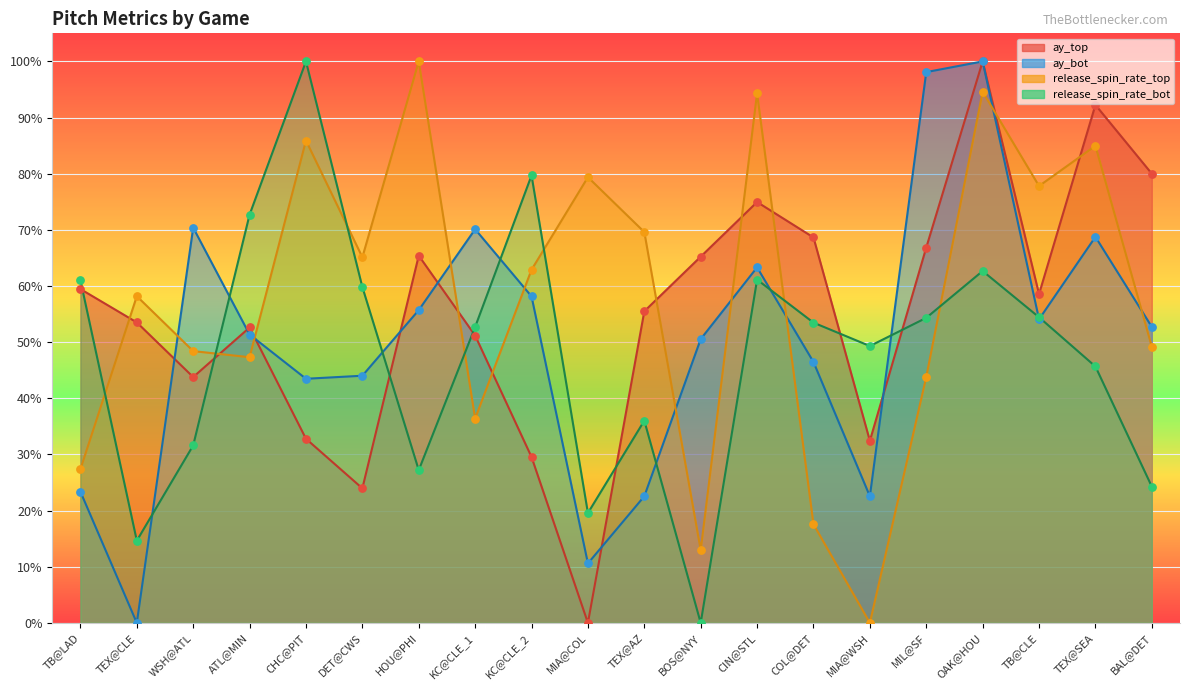

At how many categories does at least one series exceed 0?

20